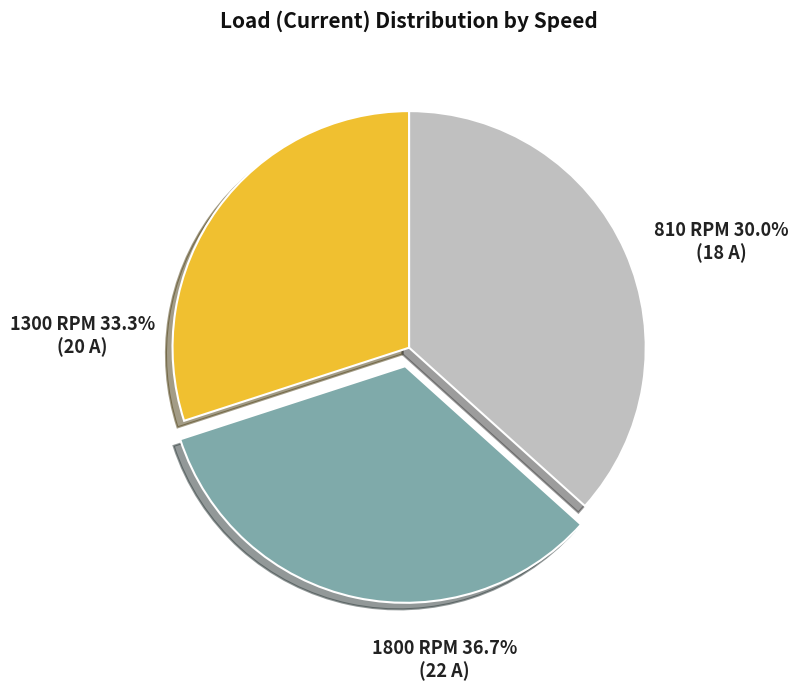

Which has a higher value, 1300 RPM or 1800 RPM?

1800 RPM